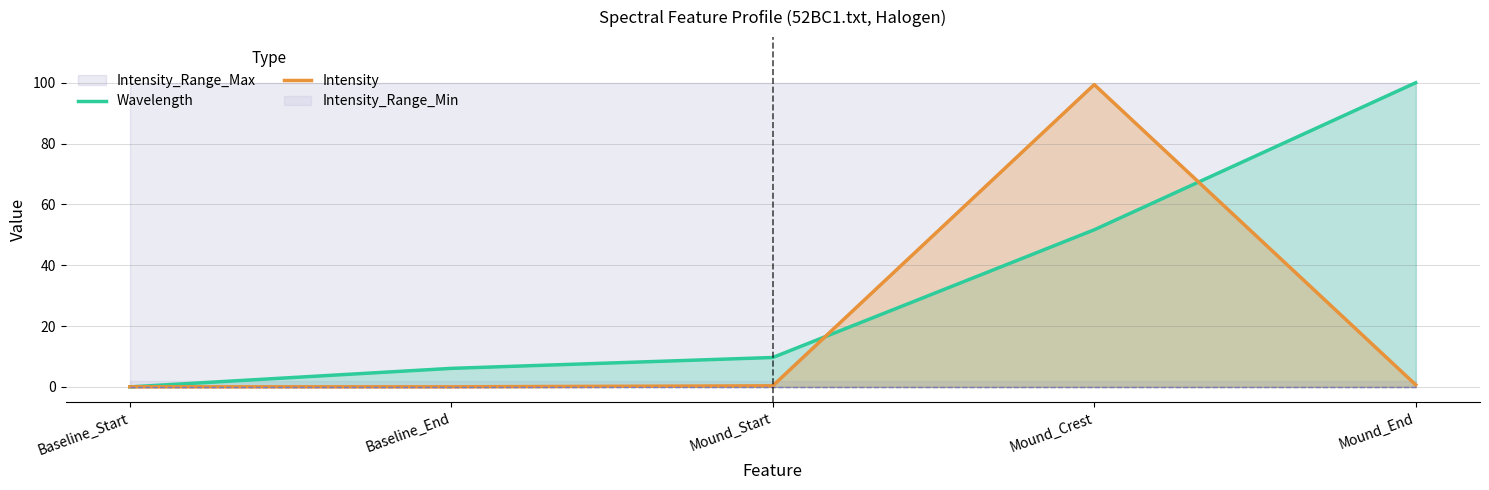

True or false: Intensity has a value of 59.4 at Mound_Crest.

False